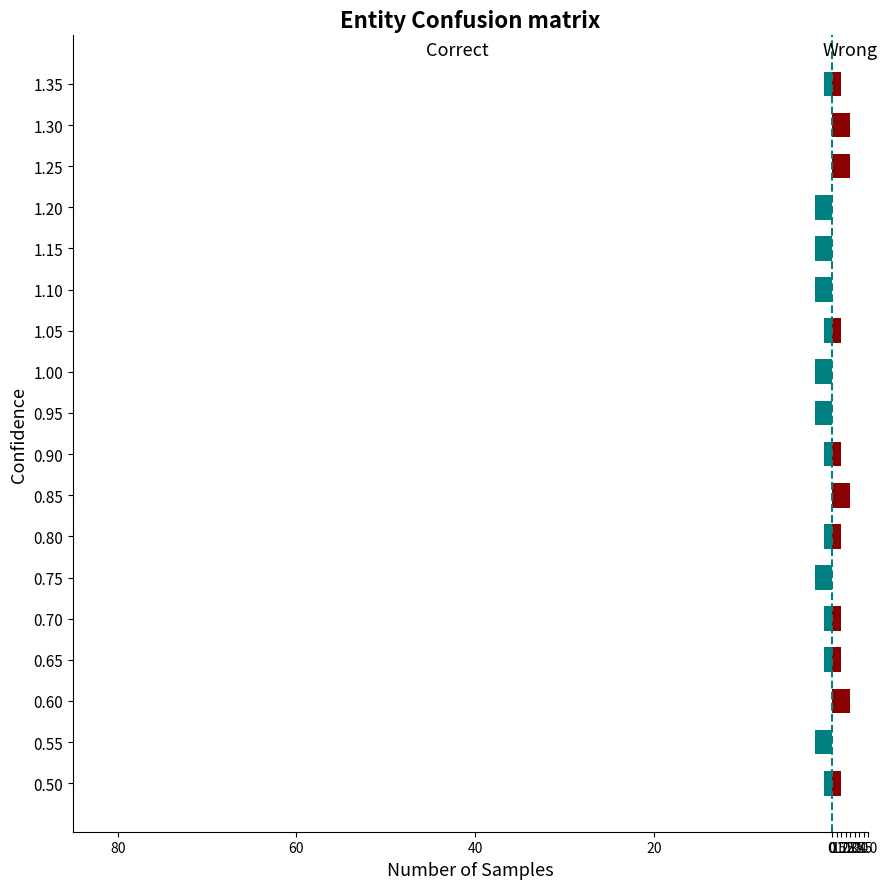

True or false: Correct has a value of -3 at 0.95.

False